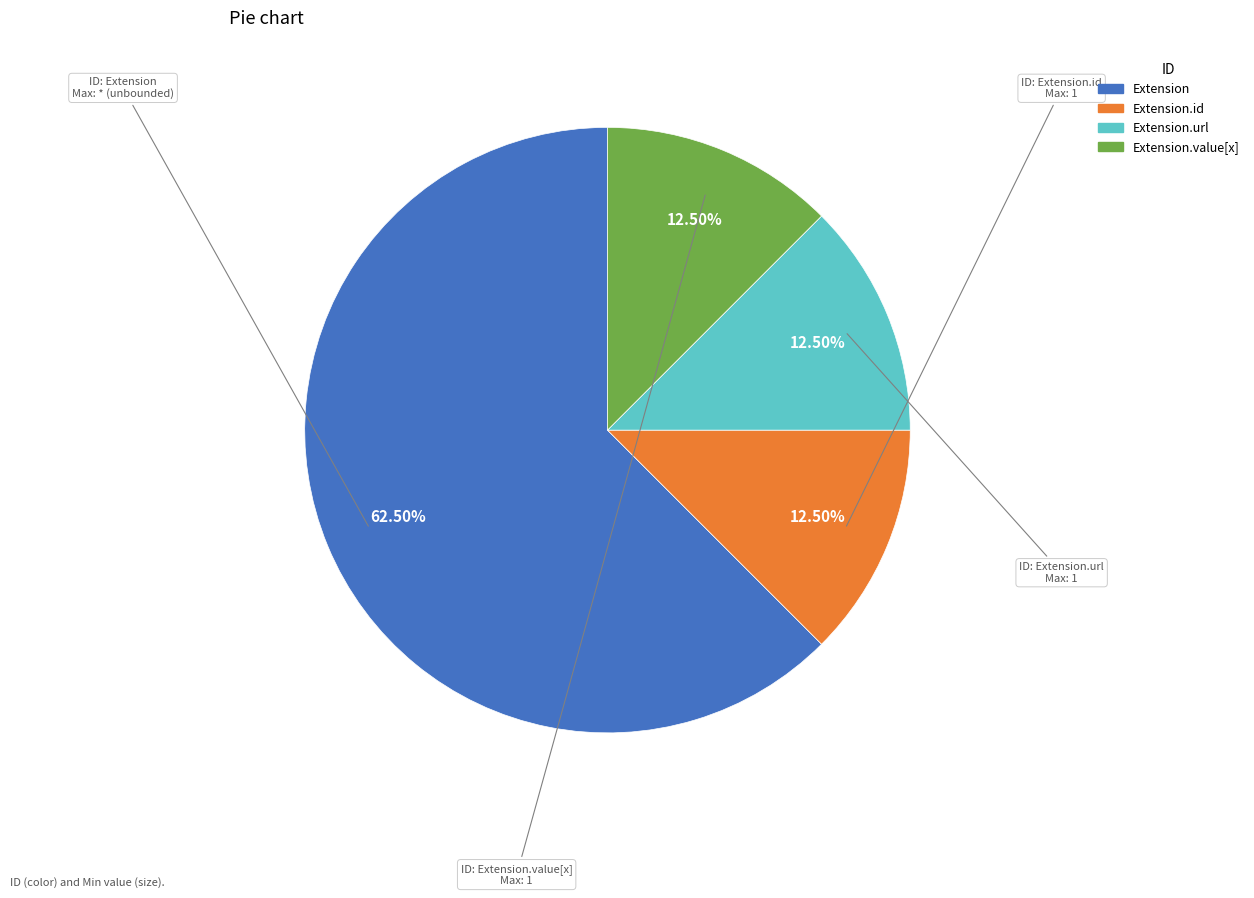

Is there any slice that represents more than half of the pie?

Yes